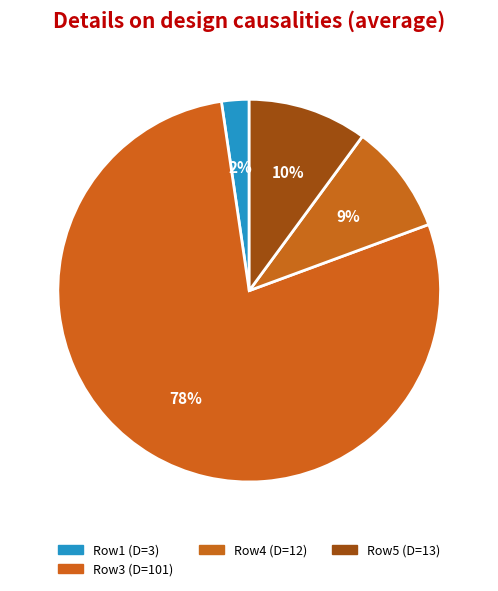

Count the number of slices in the pie.

4